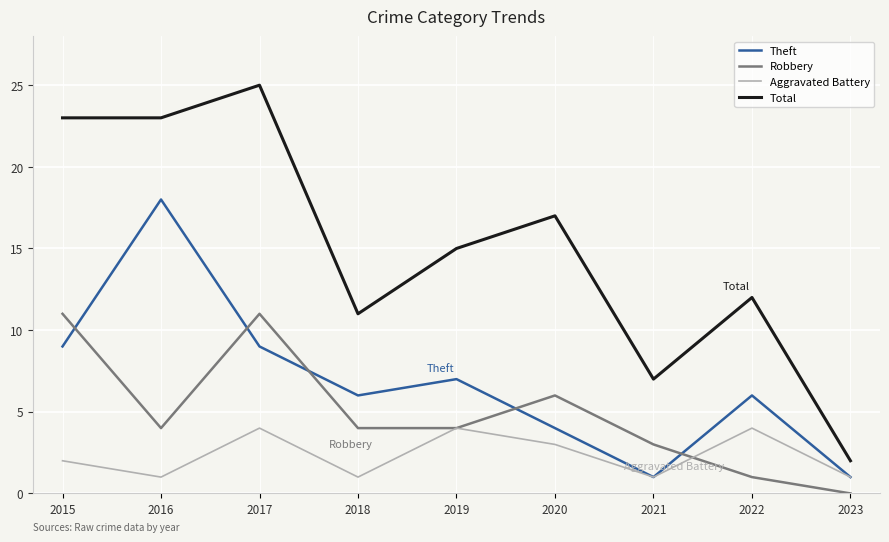

Is it true that Aggravated Battery equals 4 at 2019?

True